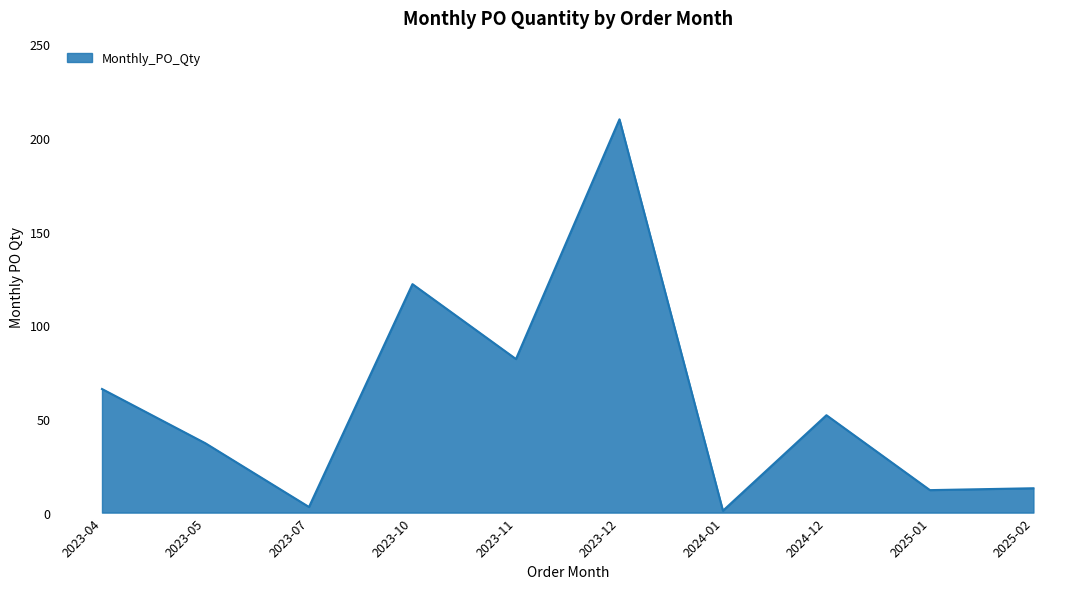

Between 2023-04 and 2023-10, which is larger?

2023-10